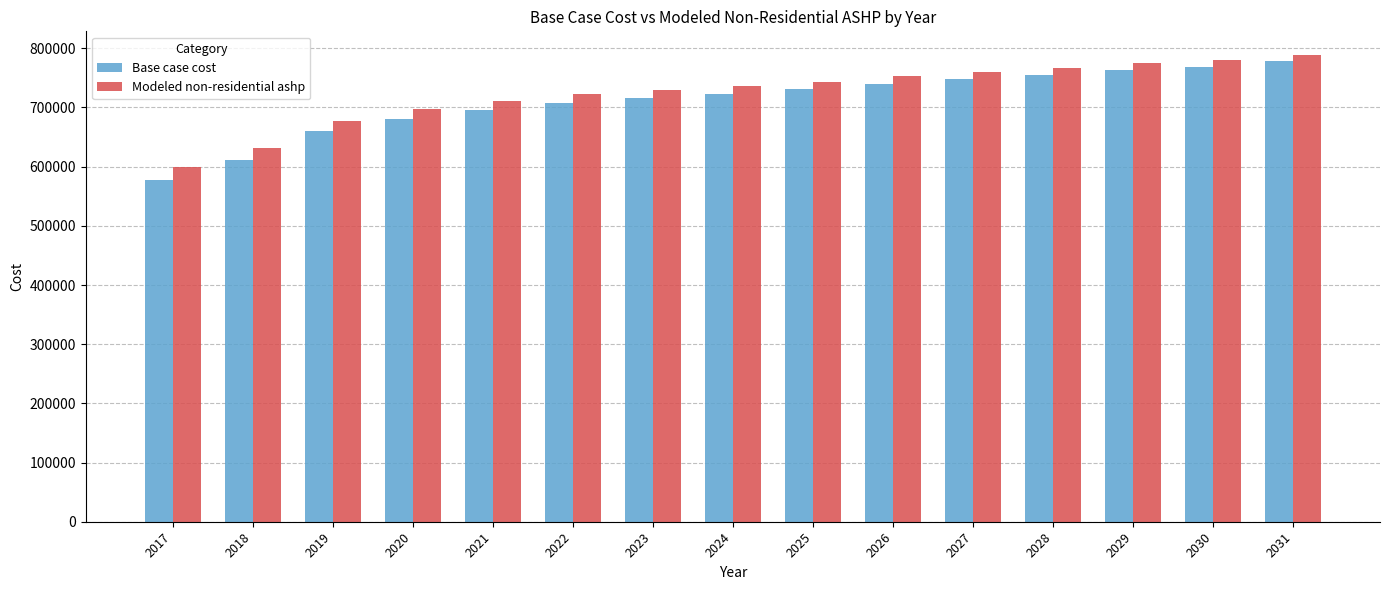

What is the spread (max minus min) of values at 2026?

12673.7